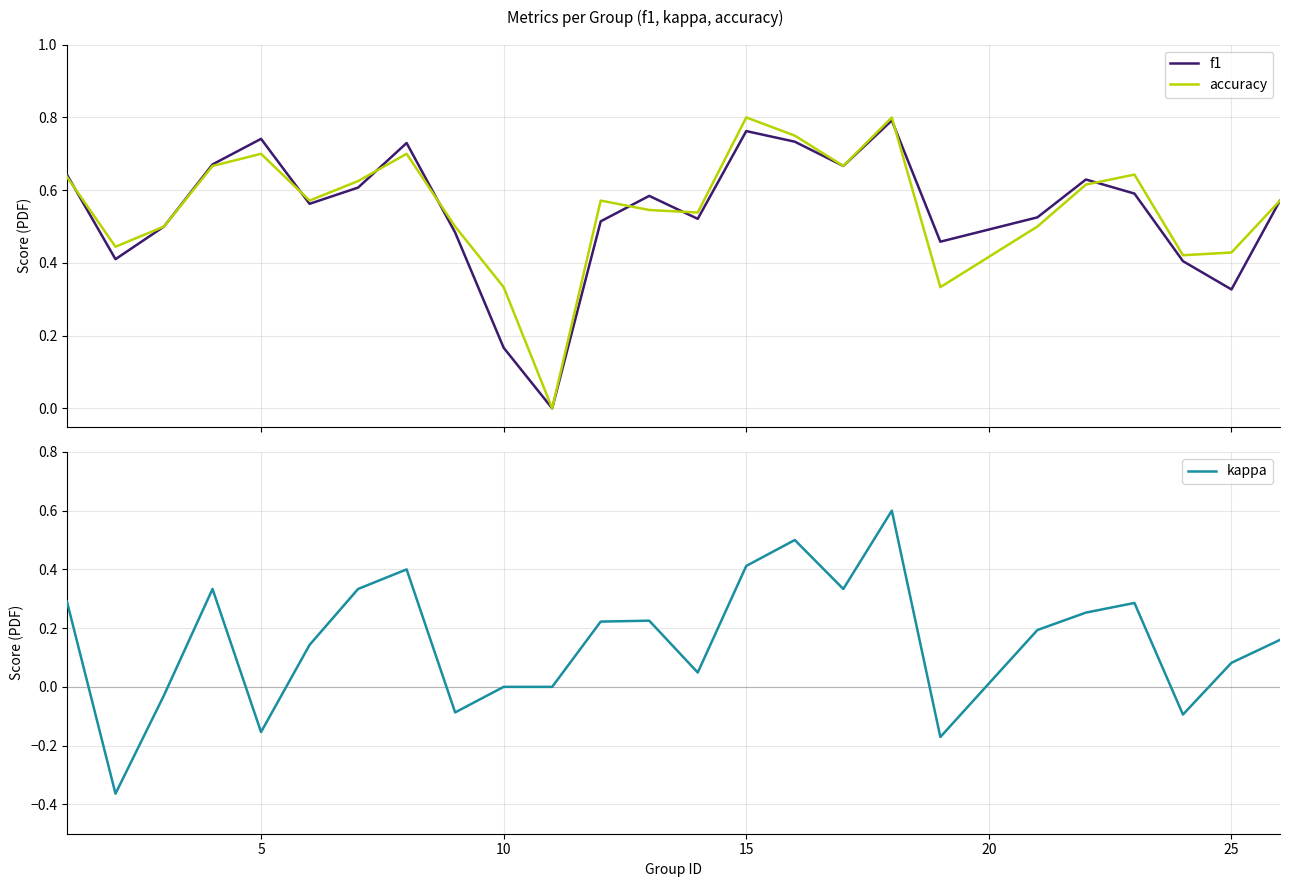

How many f1 values are between 0 and 1?

25